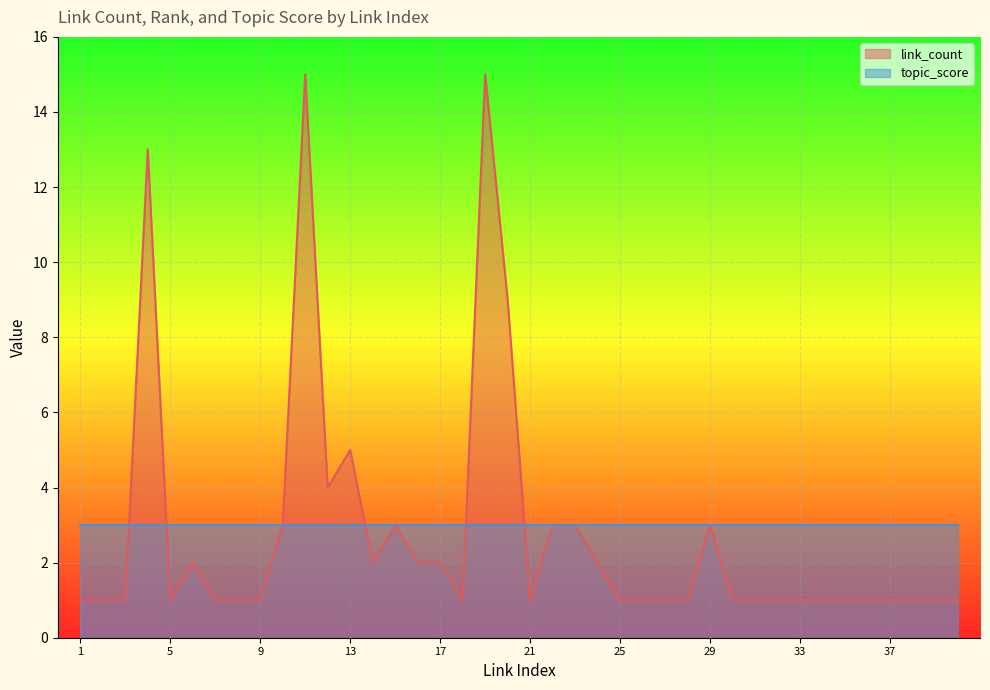

Reading right to left, what are all the values shown in this chart?

link_count_line: 1	1	1	1	1	1	1	1	1	1	1	3	1	1	1	1	2	3	3	1	9	15	1	2	2	3	2	5	4	15	3	1	1	1	2	1	13	1	1	1
topic_score_line: 3	3	3	3	3	3	3	3	3	3	3	3	3	3	3	3	3	3	3	3	3	3	3	3	3	3	3	3	3	3	3	3	3	3	3	3	3	3	3	3